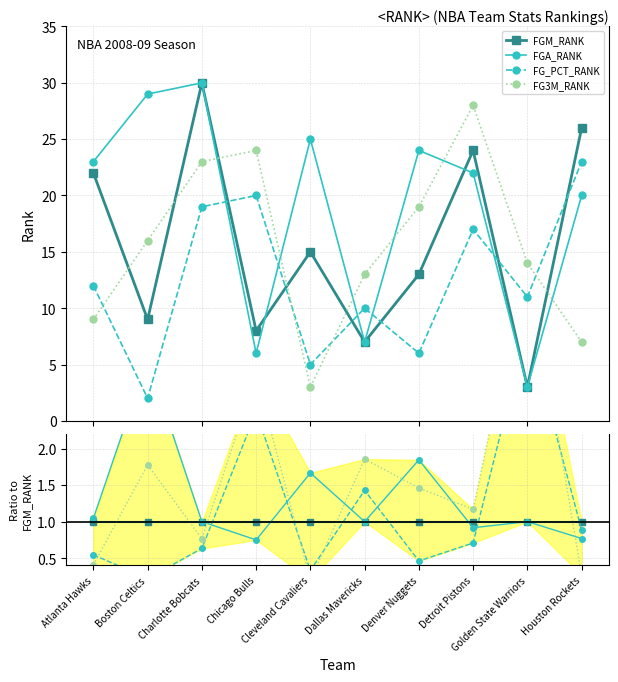

How many times do FGA_RANK and FGM_RANK cross each other?

2